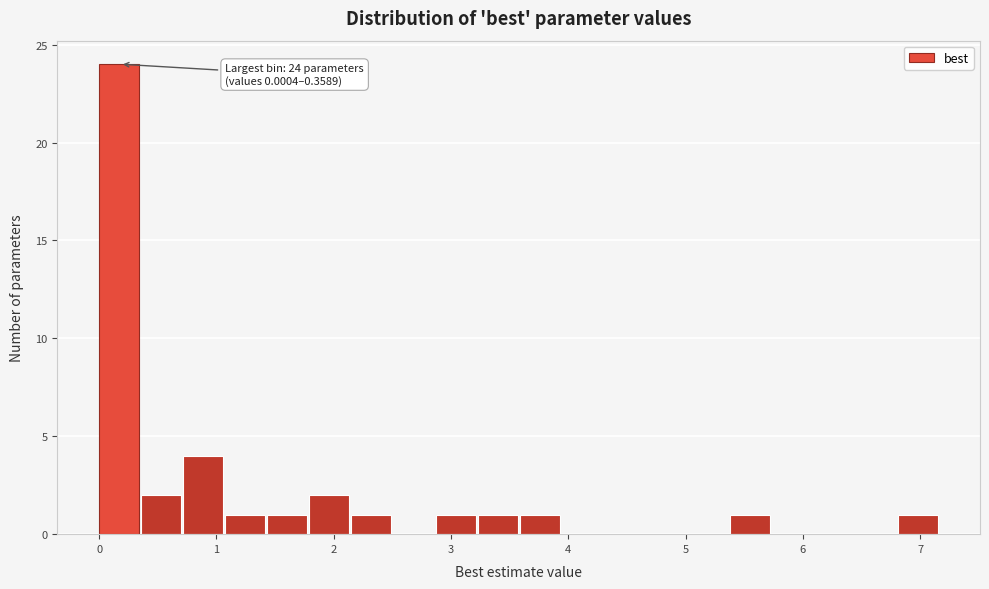

Around what value on the x-axis is the tallest bar? Give the approximate position of its centre, as read against the axis.

0.2